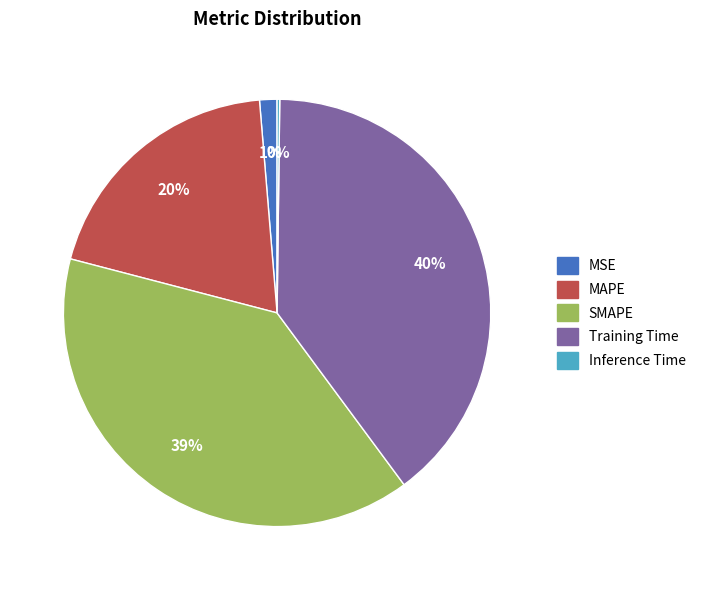

Is there a majority slice in this chart?

No